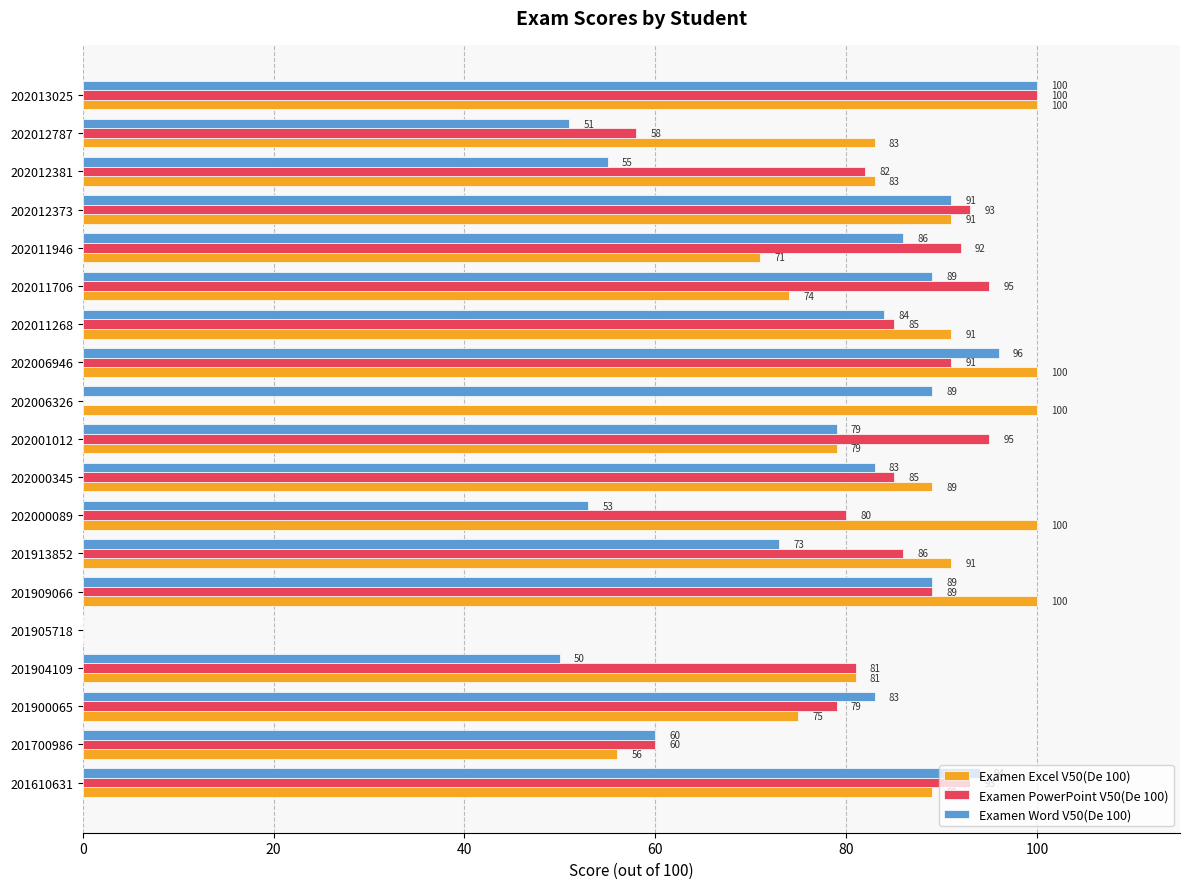

Which series has the largest total across all categories?

Examen Excel V50(De 100)